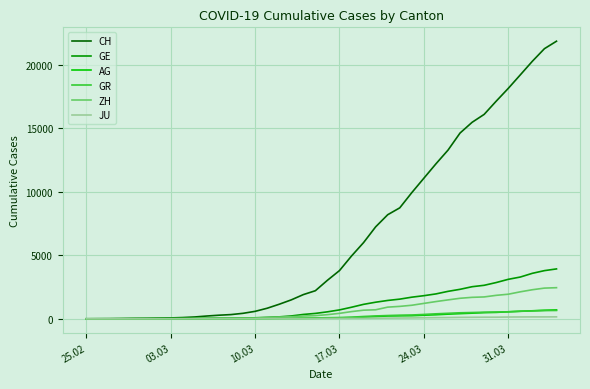

Which series has the largest total across all categories?

CH